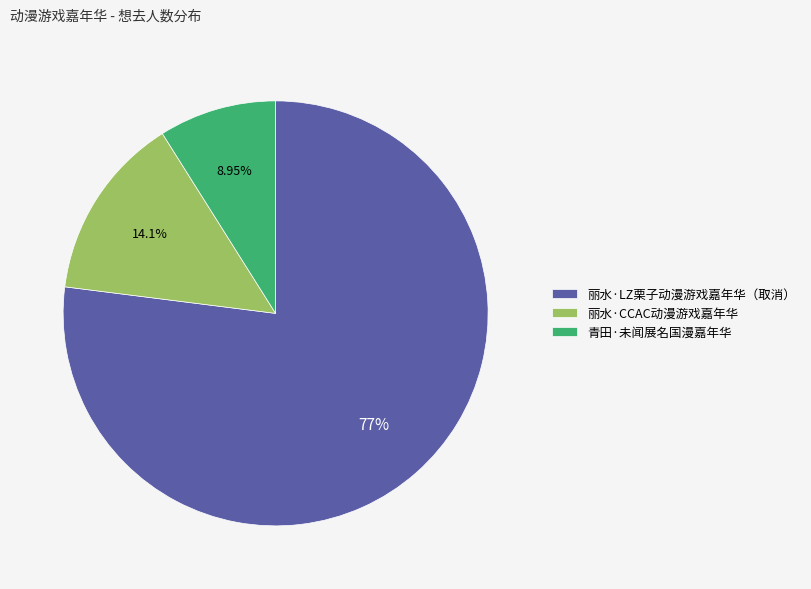

To the nearest percent, what is the difference between the largest and smallest slice percentages?

68%